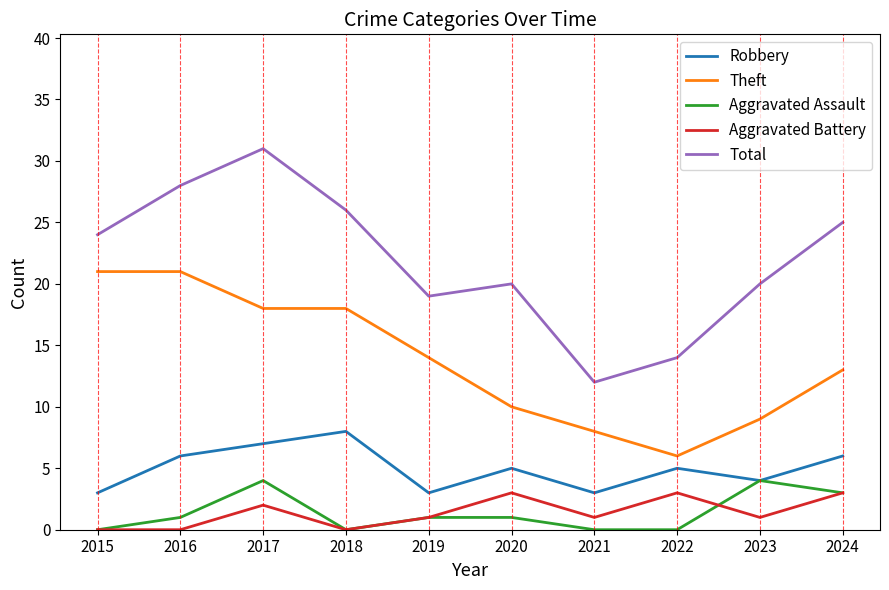

True or false: Total and Aggravated Battery cross at least once.

False